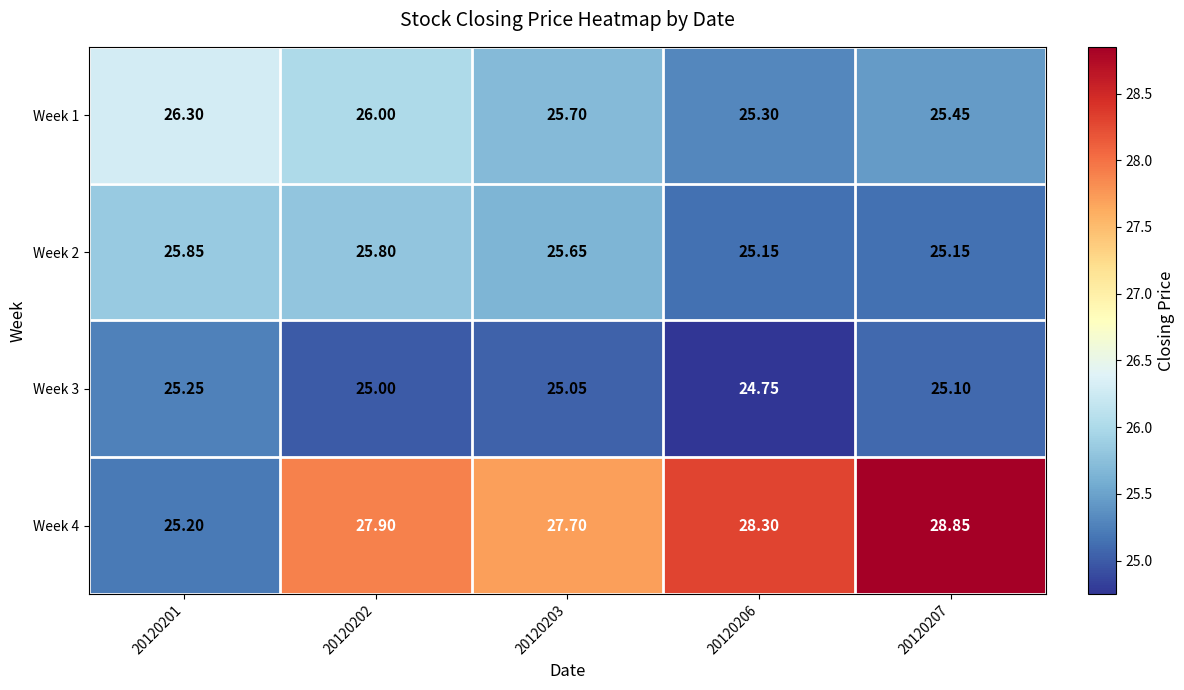

Rank the series at 20120203 from lowest to highest value.

Week 3, Week 2, Week 1, Week 4